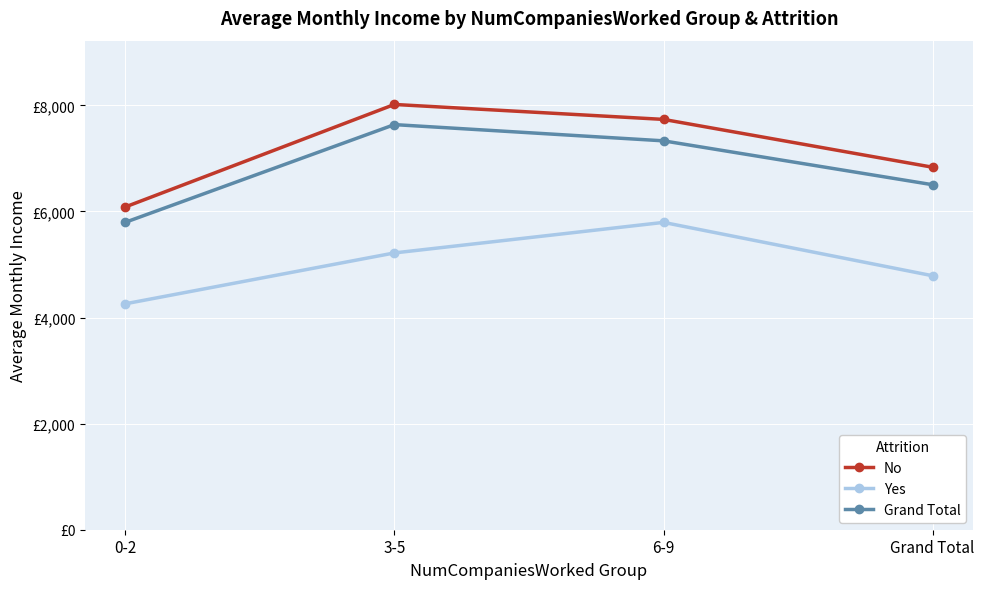

Where is Grand Total nearest to the value 6715?

Grand Total